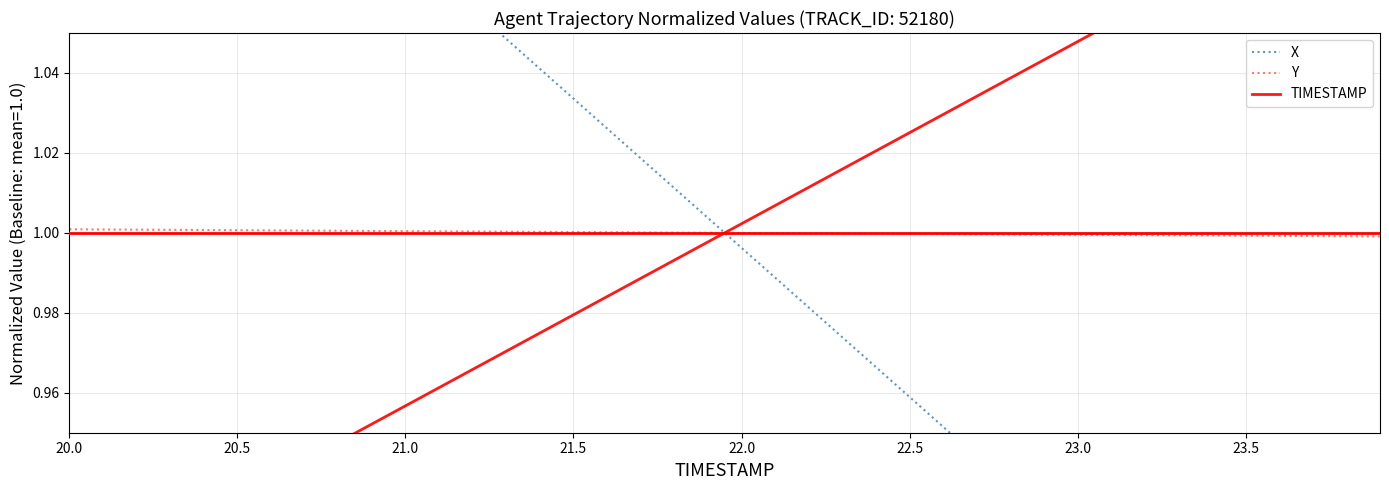

True or false: Y has a value of 1.5 at 23.0.

False